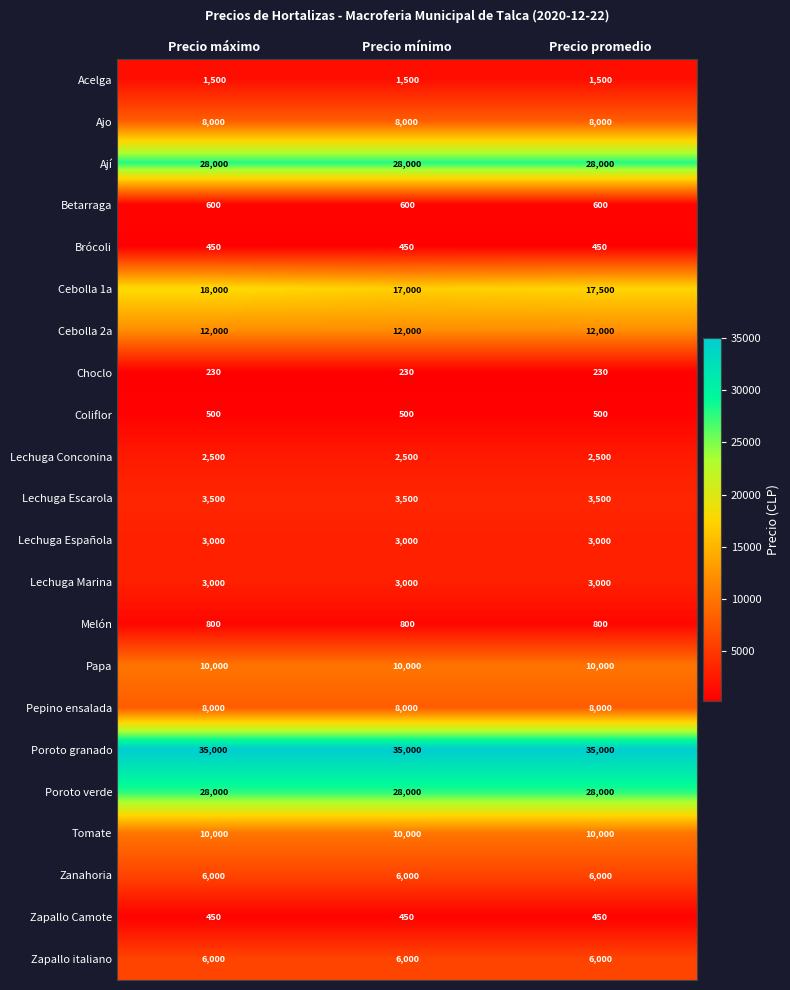

Is it true that Melón equals 1339 at Precio máximo?

False